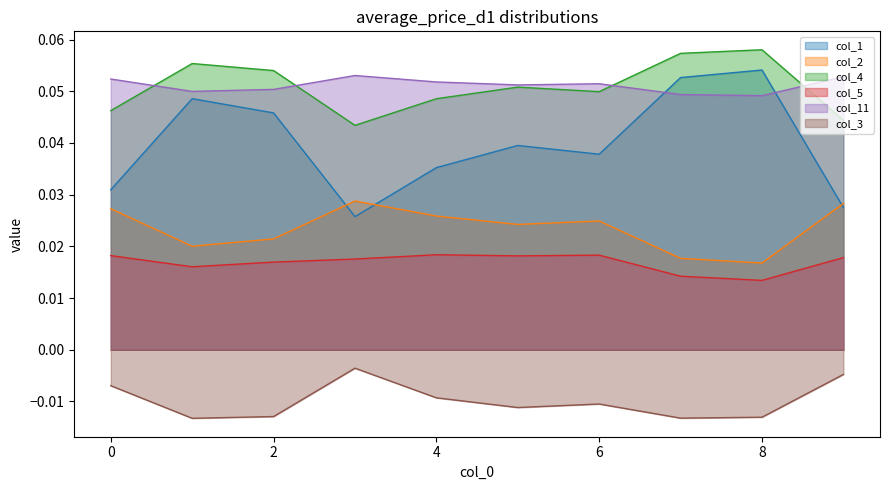

Which series has the largest total across all categories?

col_11